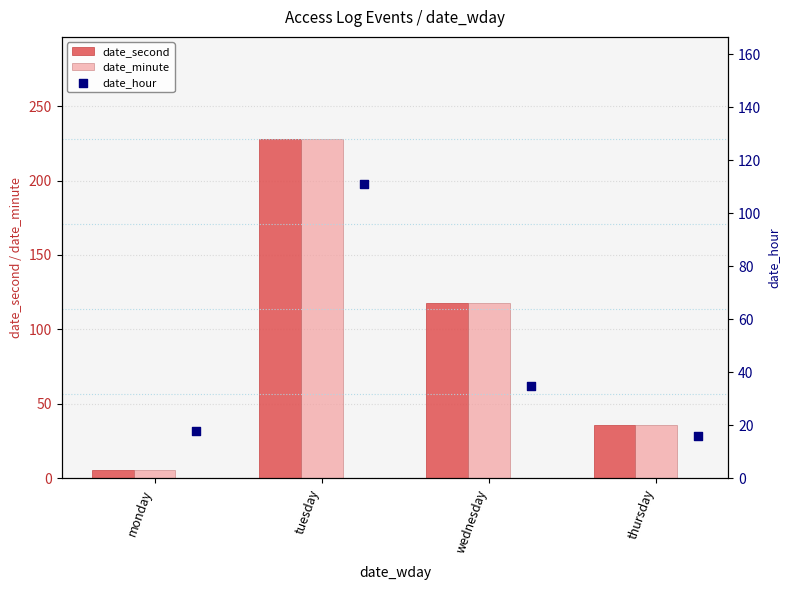

Which series contains the lowest Y value?

date_second